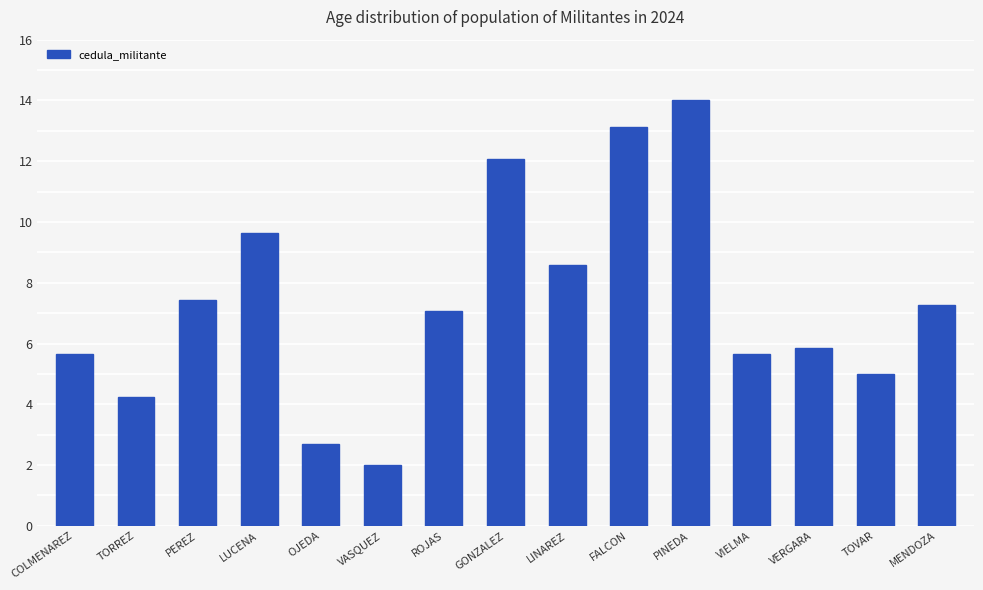

Which has a higher value, VERGARA or LINAREZ?

LINAREZ